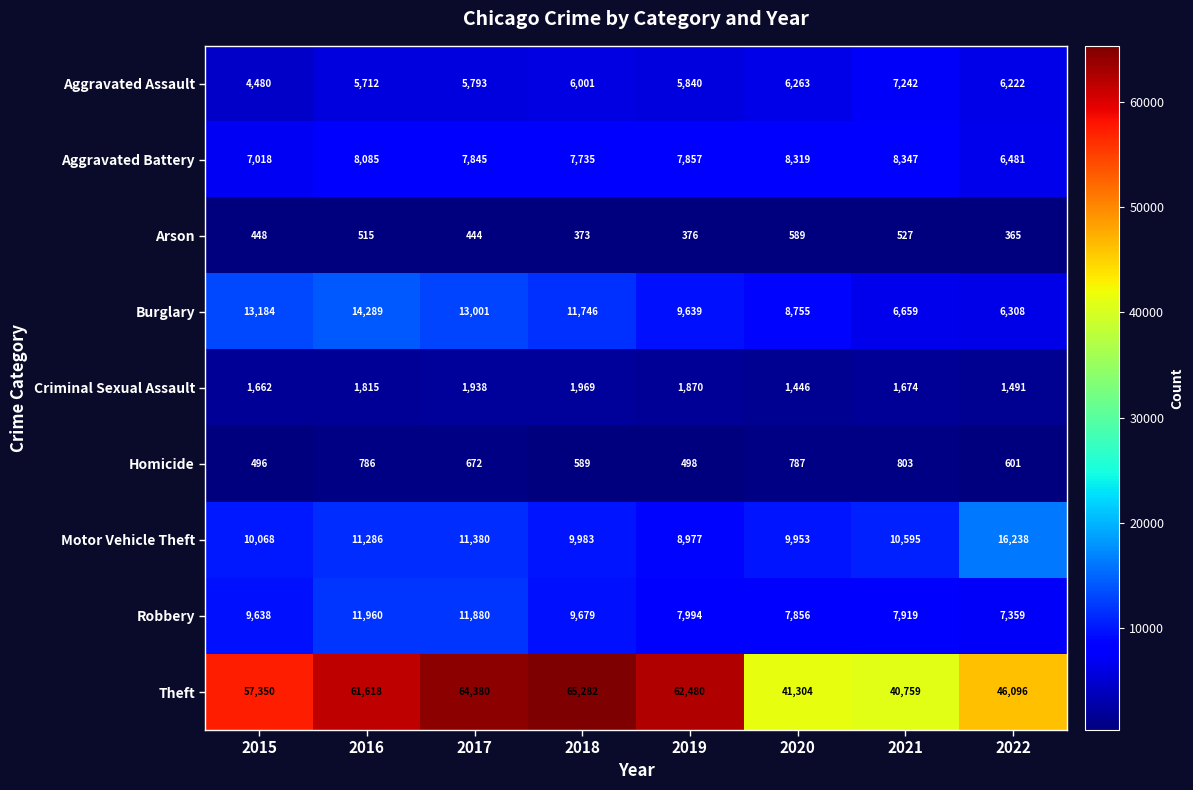

What is the difference between the maximum and minimum values in the Burglary series?

7981